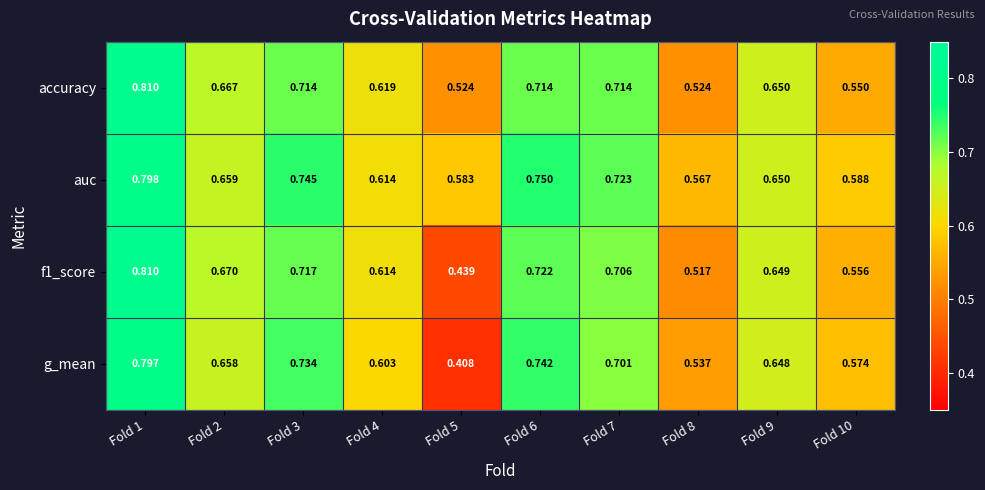

Which series has the widest spread of values?

g_mean